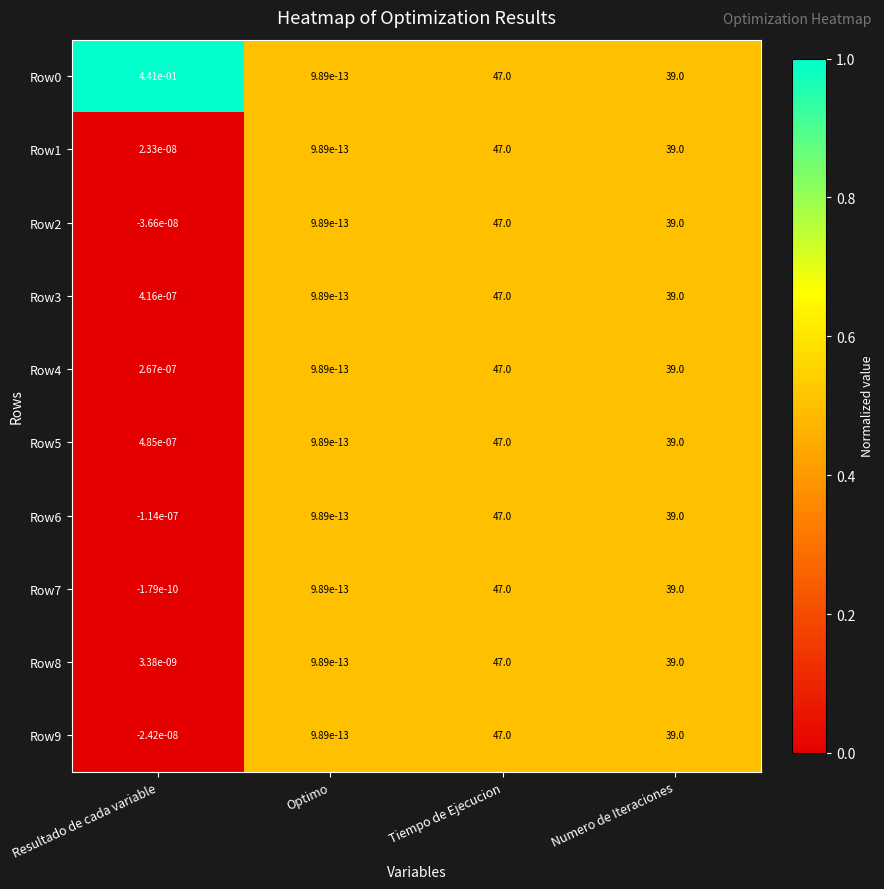

Is it true that Row2 equals 0.0 at Optimo?

True